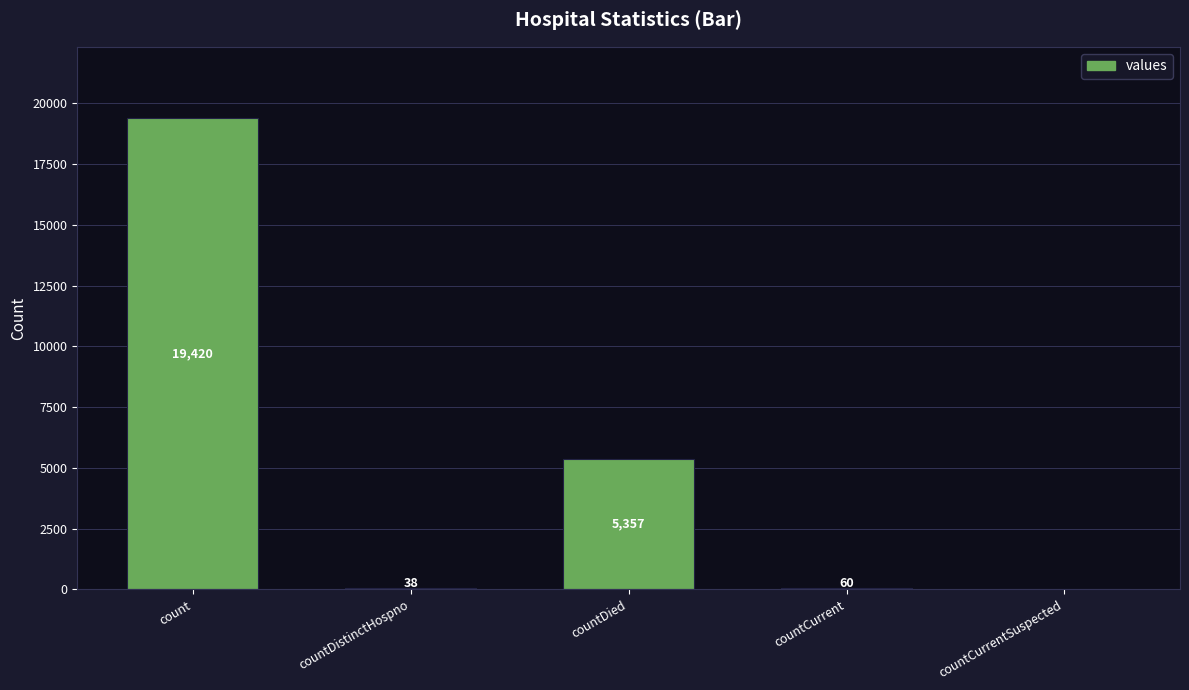

Reading left to right, what are all the values shown in this chart?

19420	38	5357	60	0